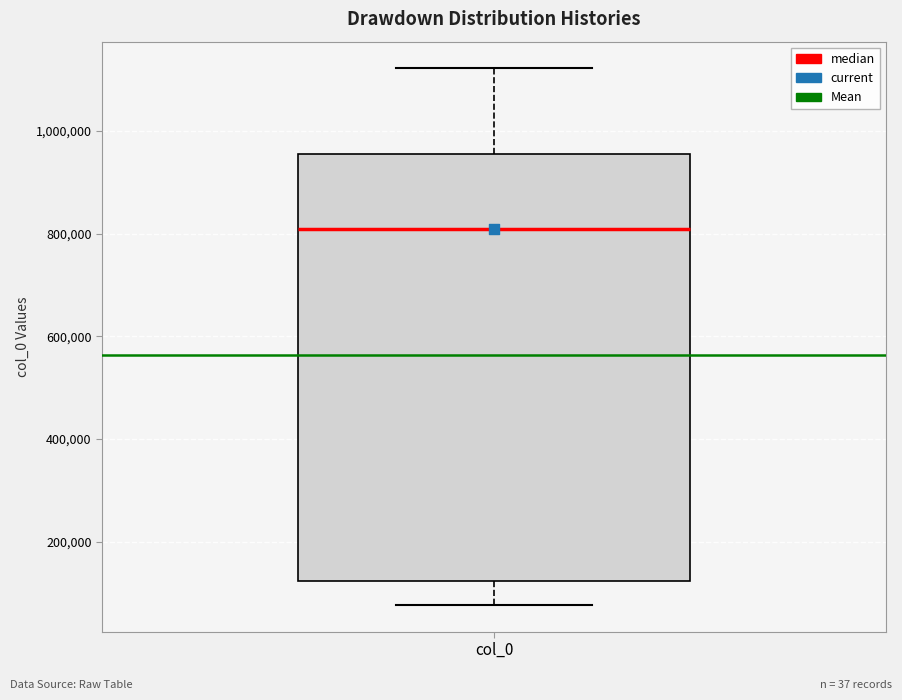

Transcribe this box plot: give where the median line is, the range the box spans, and where the two whiskers end, as read against the y-axis. The values are not printed on the chart, so give them approximately, as read against the axis.

median 800000, box 120000 to 960000, whiskers 80000 to 1120000